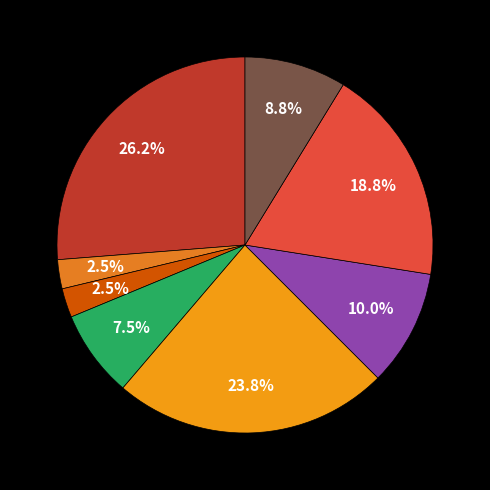

To the nearest percent, what is the average slice percentage?

12%